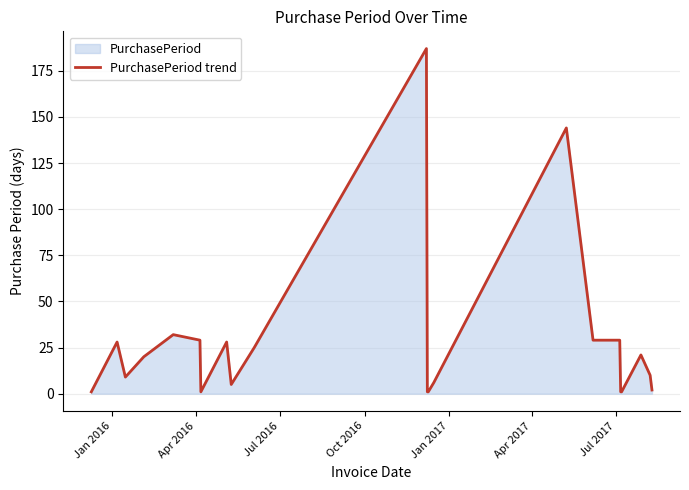

What is the difference between the maximum and minimum values?

186